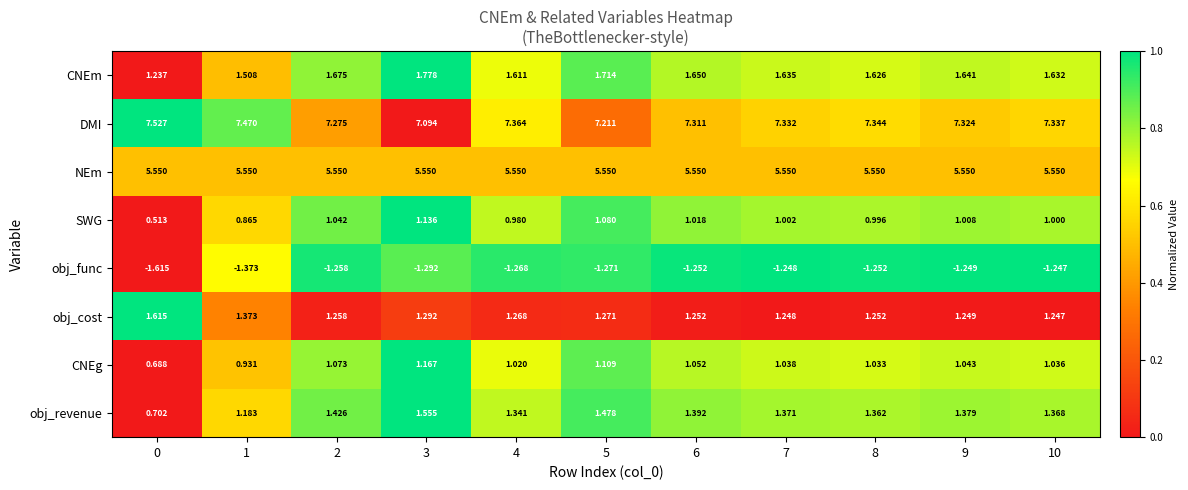

Which series has the widest spread of values?

obj_revenue